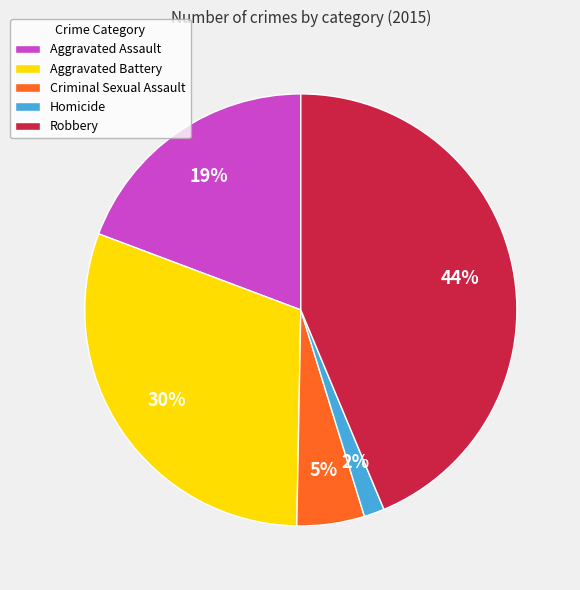

To the nearest percent, what portion does Robbery represent?

44%